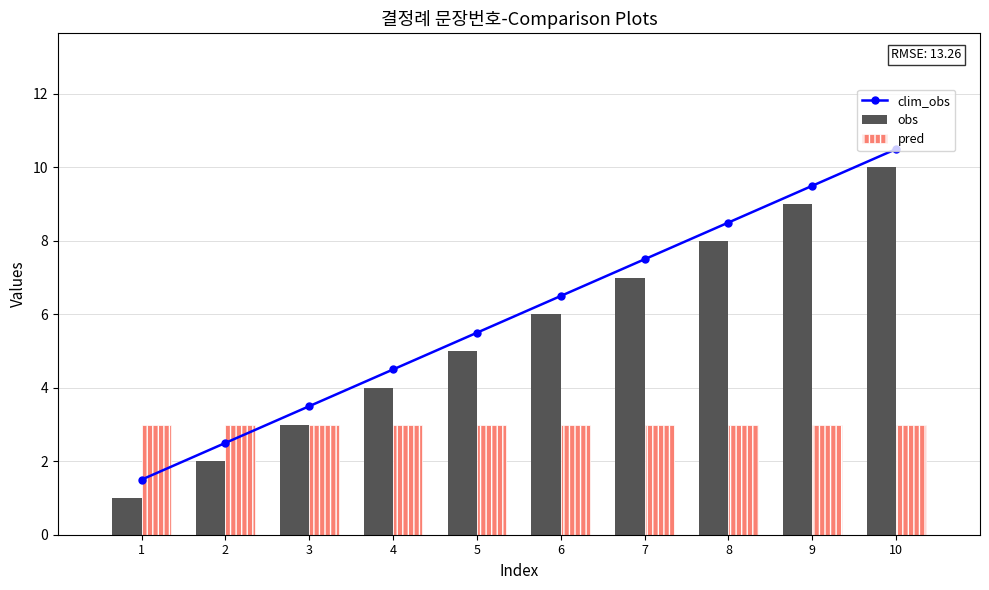

Reading right to left, list all the values displayed in this chart.

clim_obs: 10=10.5	9=9.5	8=8.5	7=7.5	6=6.5	5=5.5	4=4.5	3=3.5	2=2.5	1=1.5
obs: 10=10.0	9=9.0	8=8.0	7=7.0	6=6.0	5=5.0	4=4.0	3=3.0	2=2.0	1=1.0
pred: 10=3.0	9=3.0	8=3.0	7=3.0	6=3.0	5=3.0	4=3.0	3=3.0	2=3.0	1=3.0